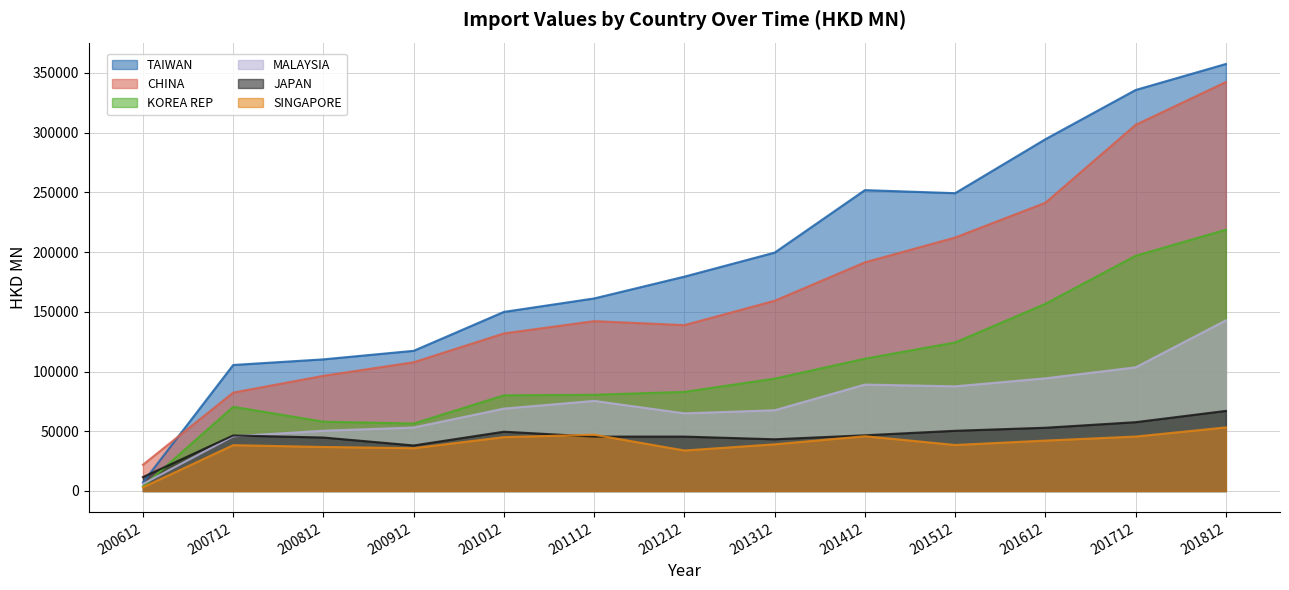

Where is JAPAN nearest to the value 39349?

200912